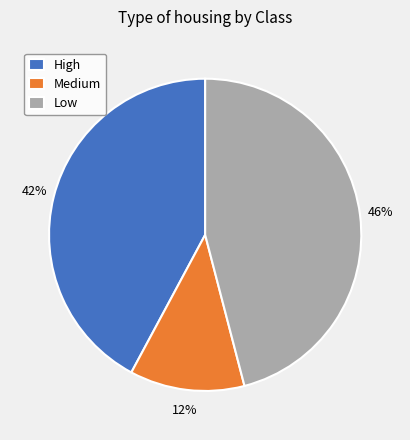

To the nearest percent, what percentage of the pie is High?

42%